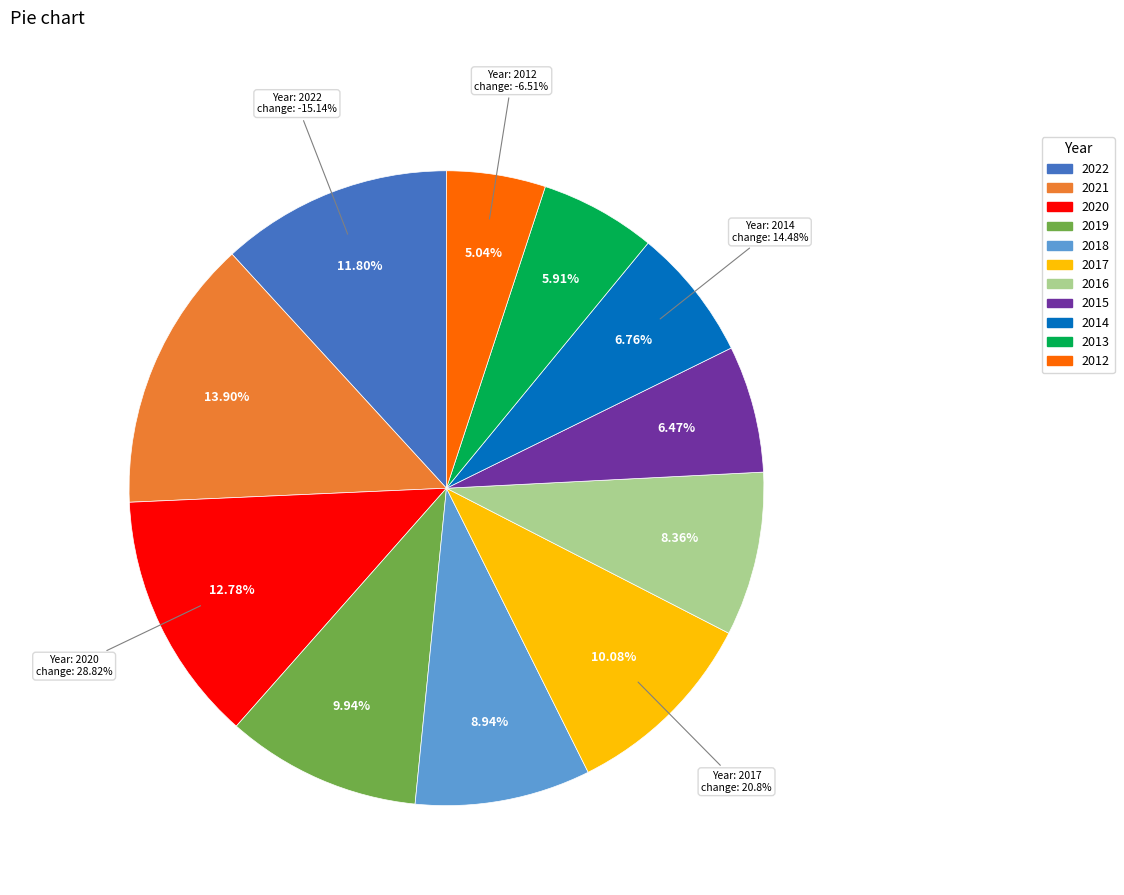

What is the ratio of the value at 2015 to the value at 2012?

1.3